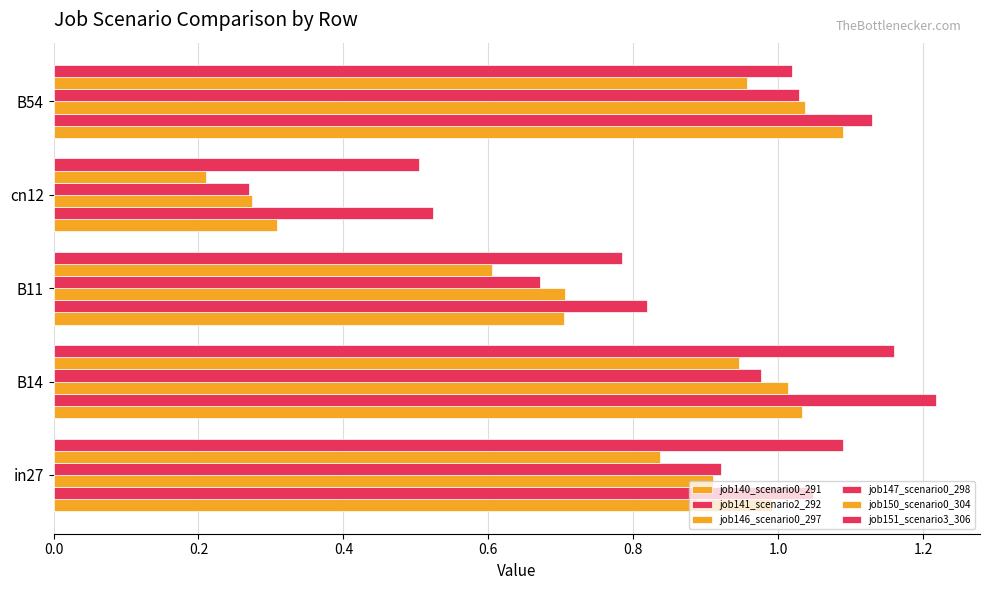

How many distinct data groups are displayed?

6